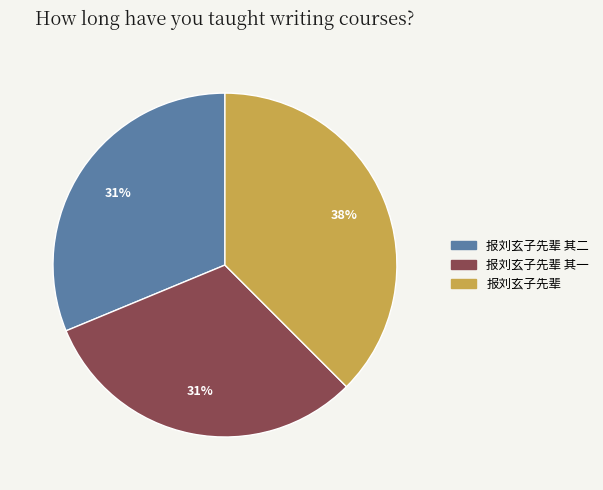

To the nearest percent, what is the average slice percentage?

33%